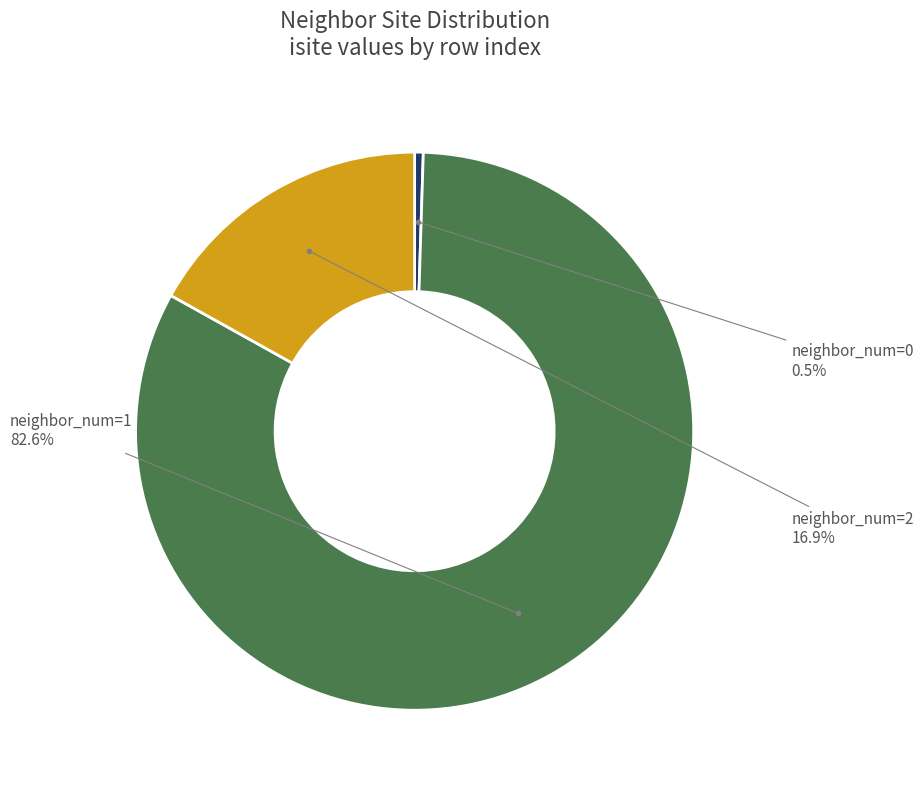

Rank the categories by value from lowest to highest.

neighbor_num=0, neighbor_num=2, neighbor_num=1